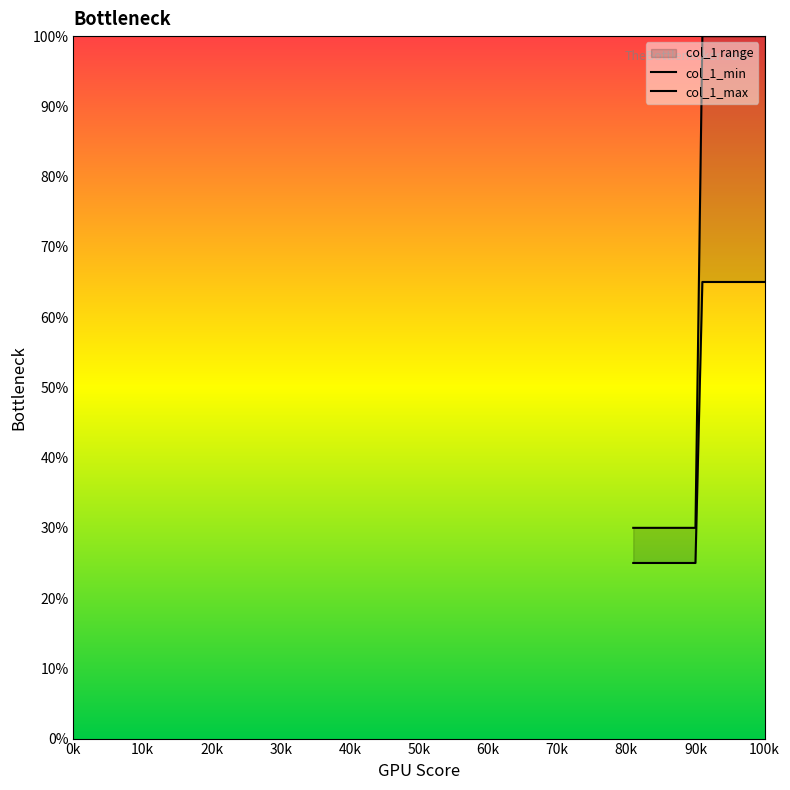

The value of col_1_max at 18 is 167. True or false?

False